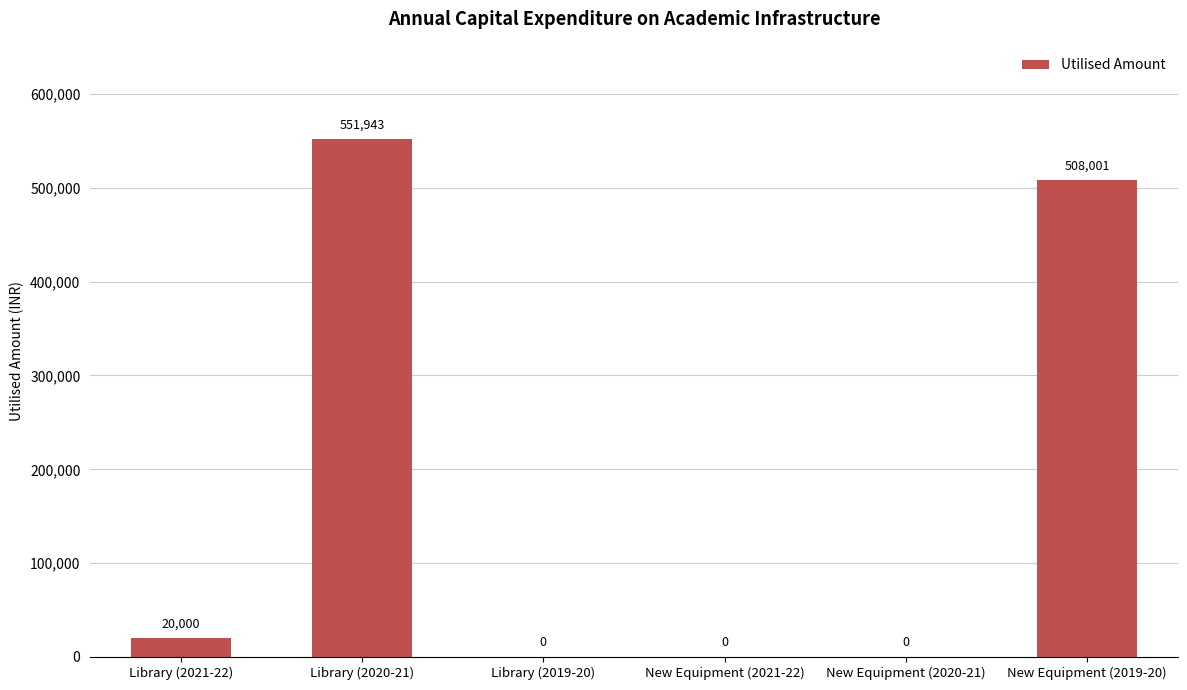

What is the approximate value at Library (2021-22)?

20000